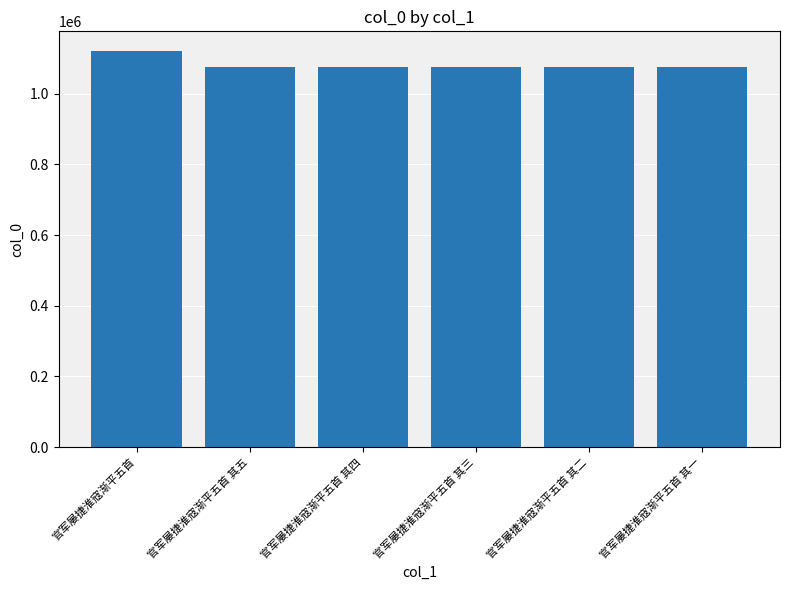

At which label does the data first exceed 1075278?

官军屡捷淮寇渐平五首